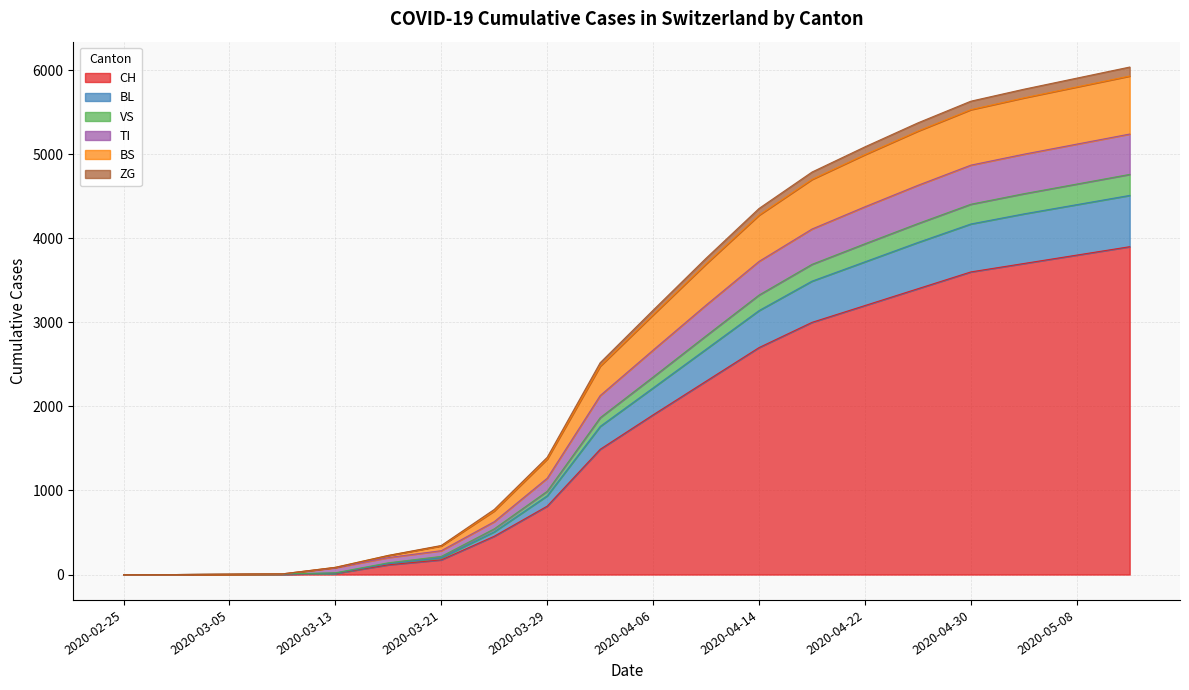

True or false: CH and VS intersect in this chart.

False